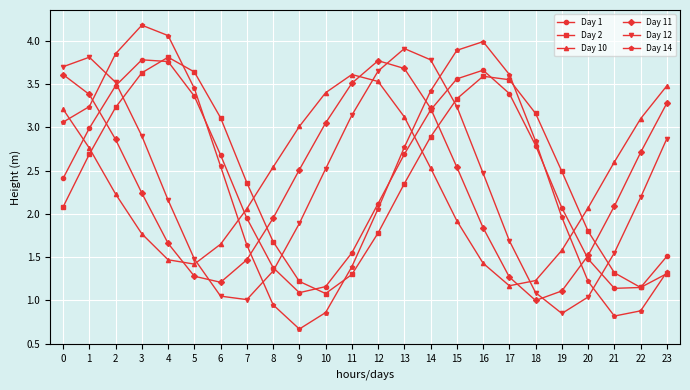

Is it true that Day 1 equals 4.7 at 15?

False